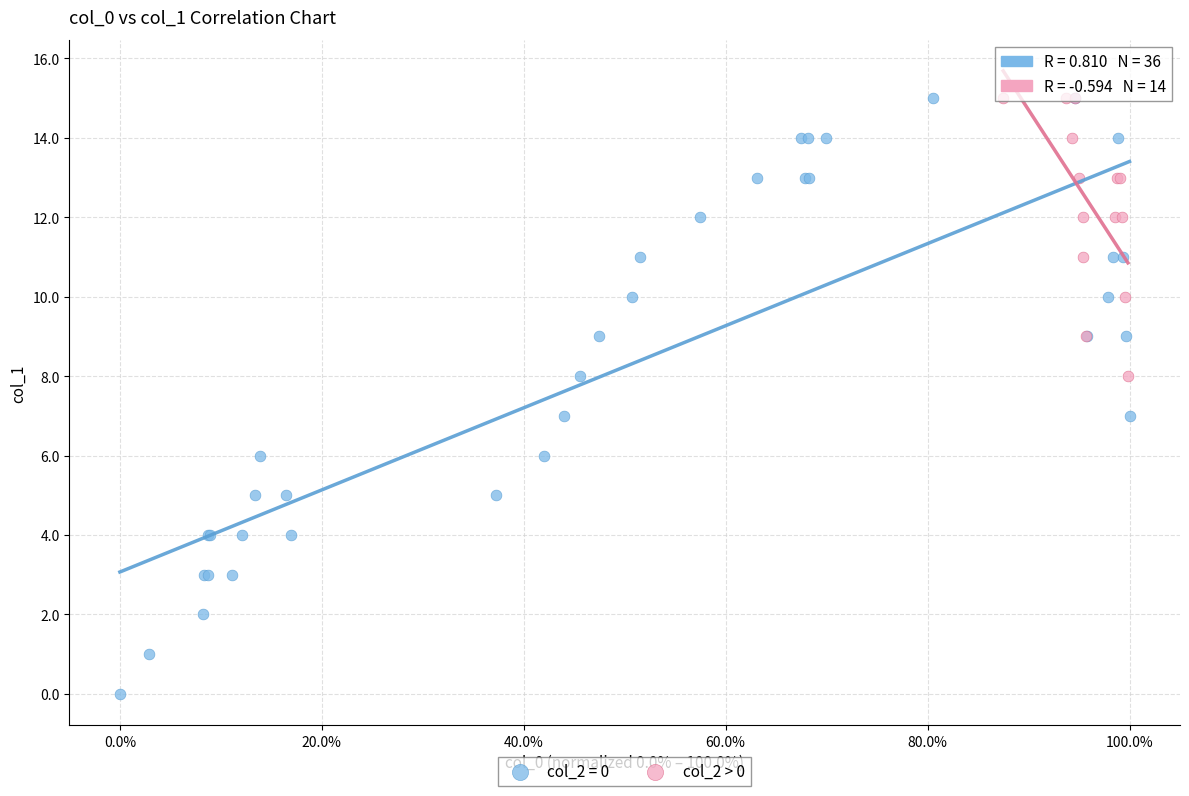

Which series contains the lowest Y value?

col_2 = 0